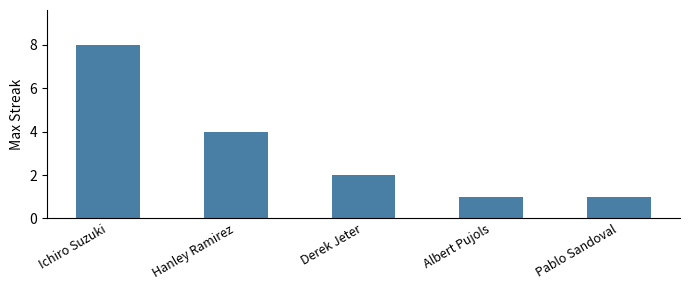

Reading left to right, list all the values displayed in this chart.

Ichiro Suzuki=8	Hanley Ramirez=4	Derek Jeter=2	Albert Pujols=1	Pablo Sandoval=1